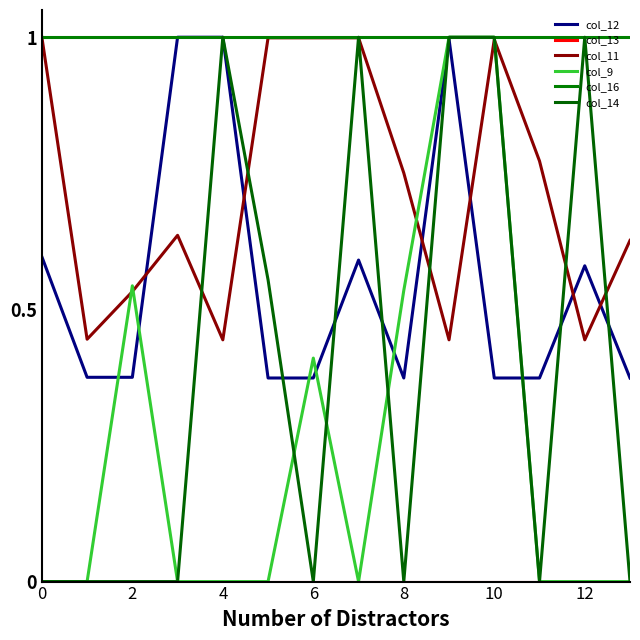

True or false: col_12 and col_14 cross at least once.

True